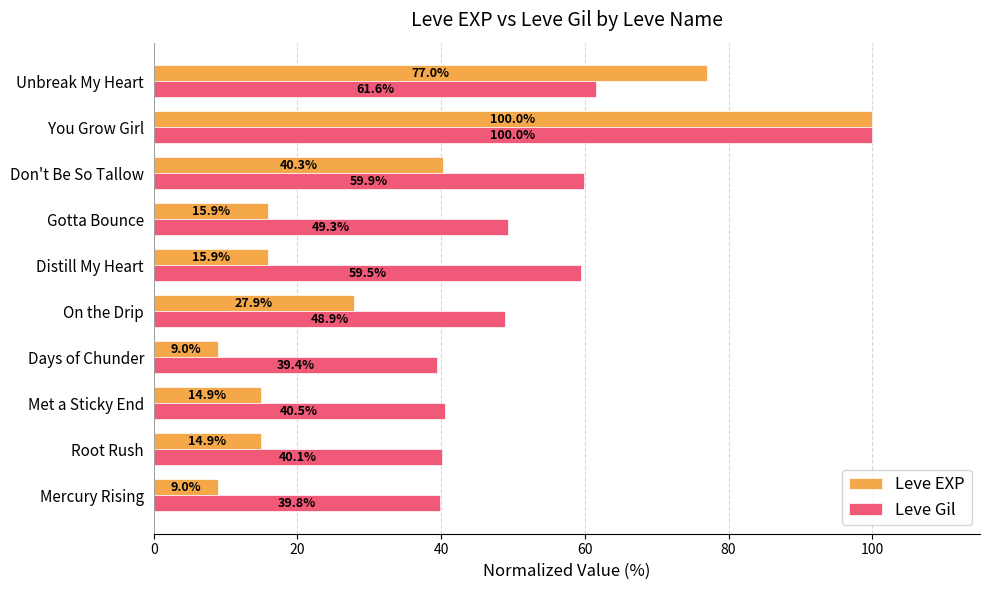

Where is Leve Gil nearest to the value 69?

Unbreak My Heart